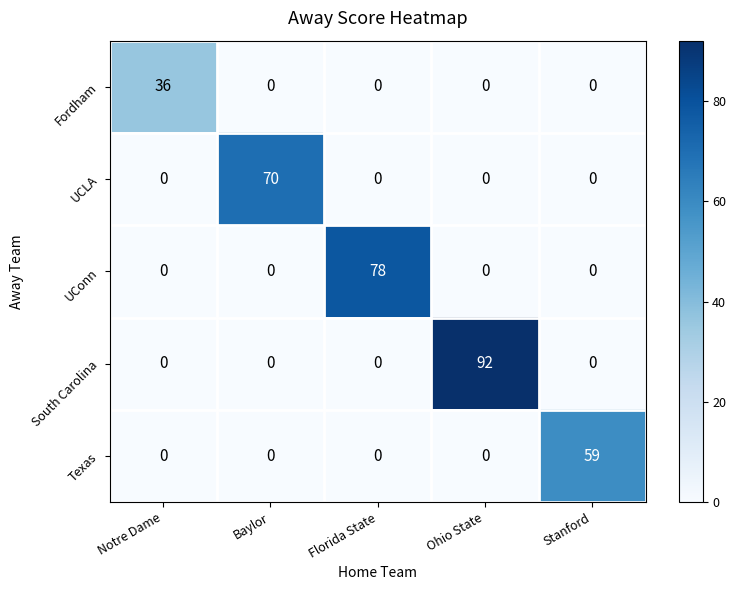

True or false: UConn has a value of 78 at Florida State.

True